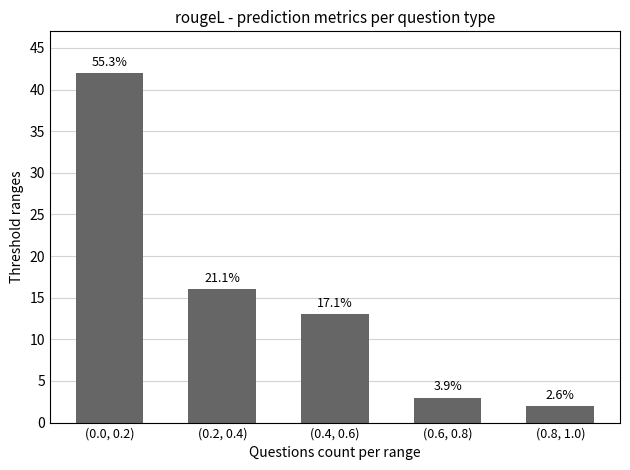

Does the chart contain any negative values?

No